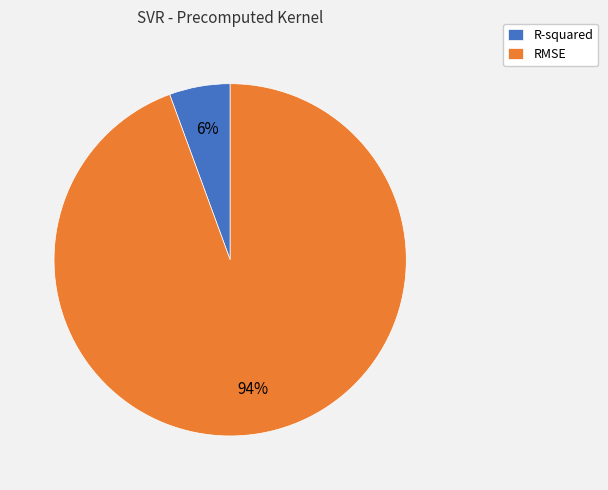

Is the sum of R-squared and RMSE greater than half?

Yes